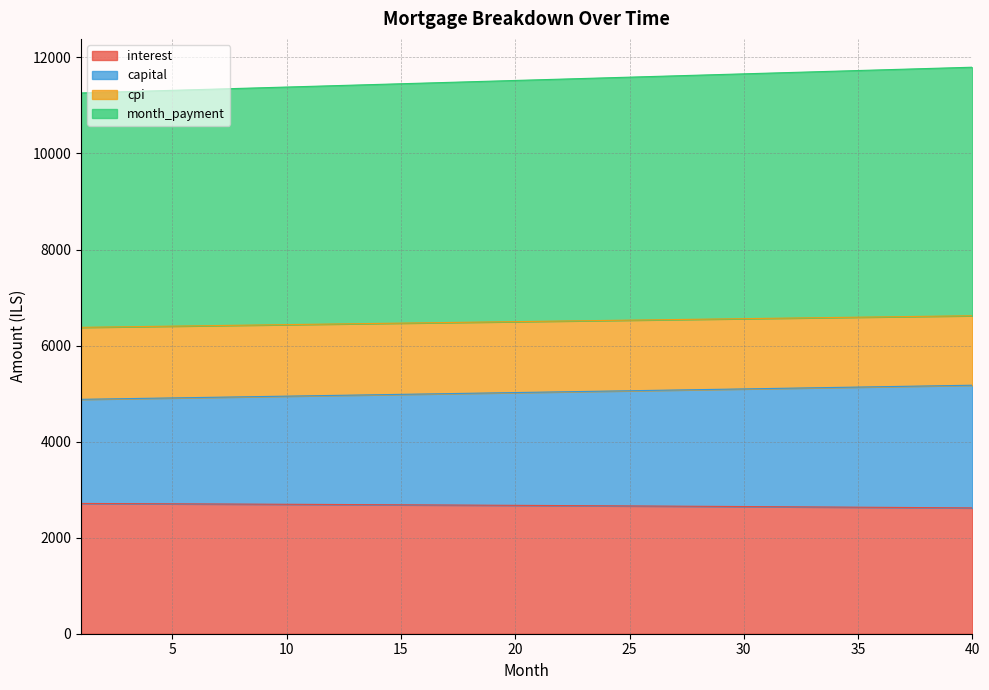

What is the difference between the maximum and minimum values in the interest series?

92.4